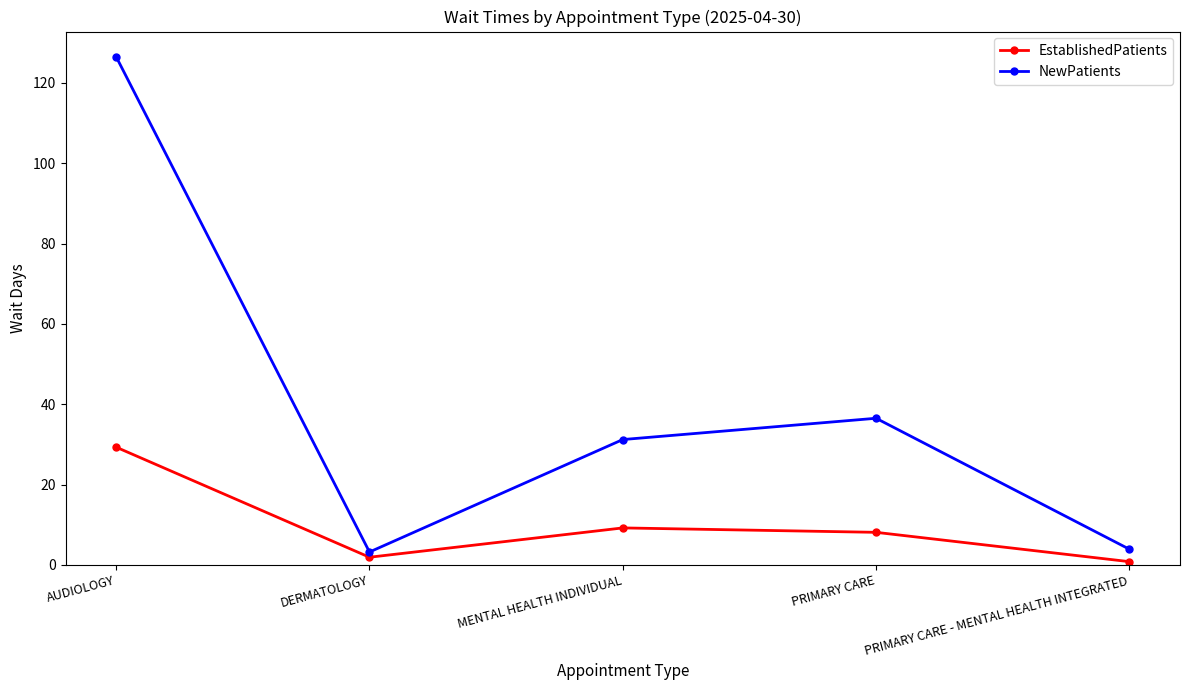

Rank the series at AUDIOLOGY from highest to lowest value.

NewPatients, EstablishedPatients